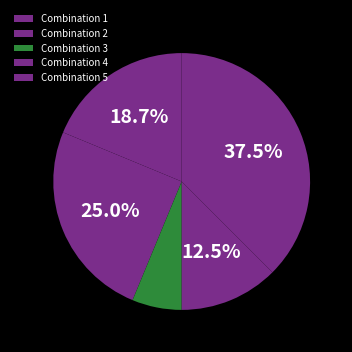

Rank the categories by value from highest to lowest.

5, 2, 1, 4, 3